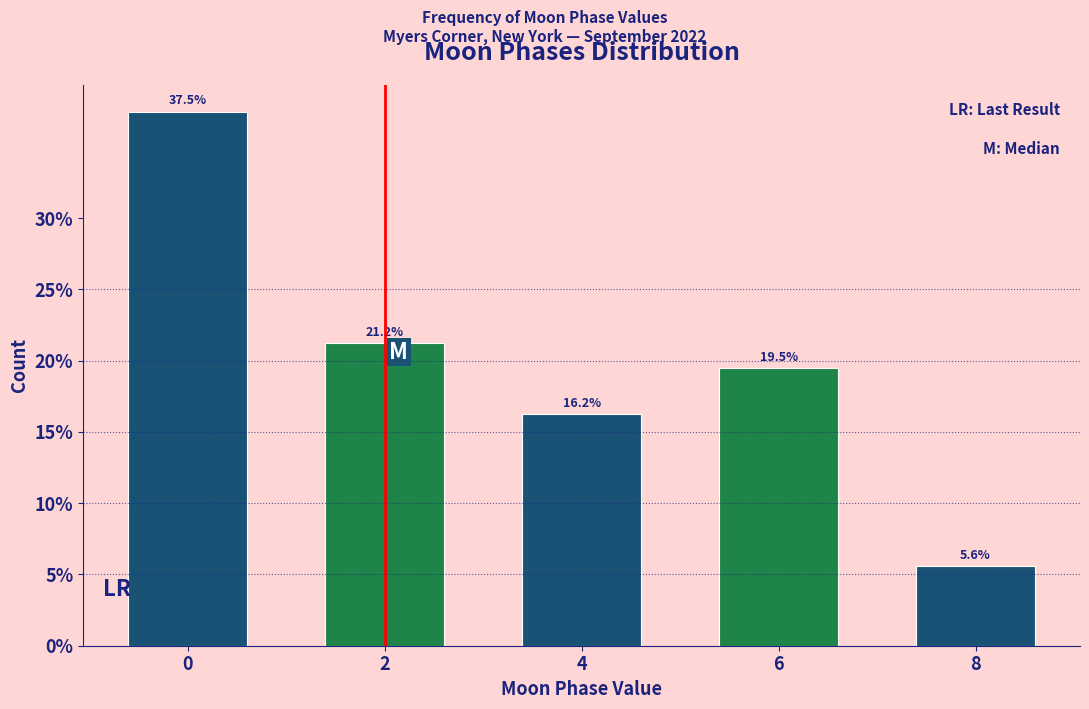

Reading left to right, transcribe all the data shown in this chart.

37.5	21.2	16.2	19.5	5.6